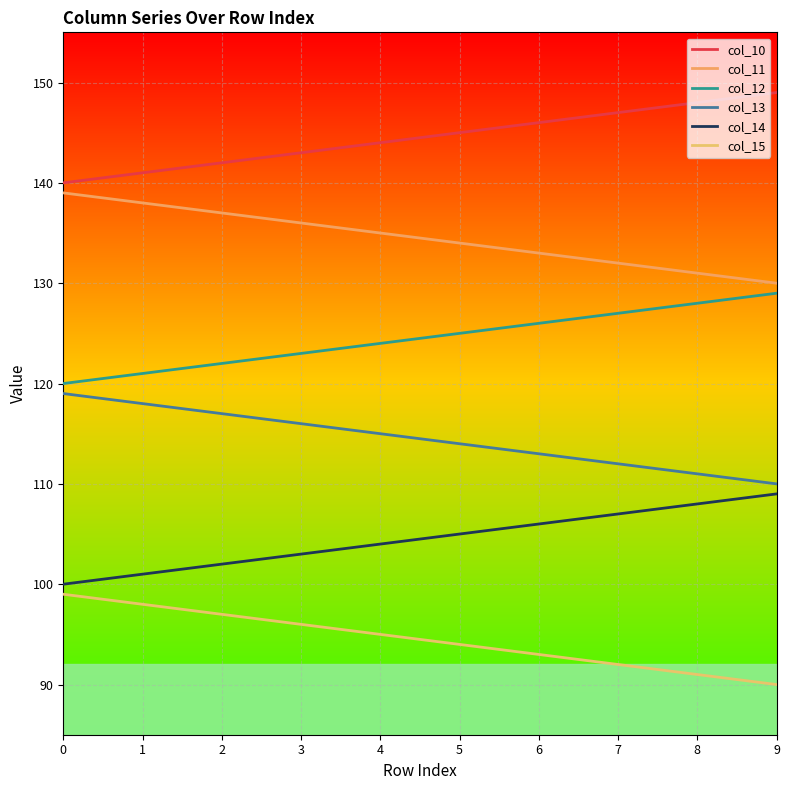

Between 4 and 7, which series saw the biggest shift?

col_10